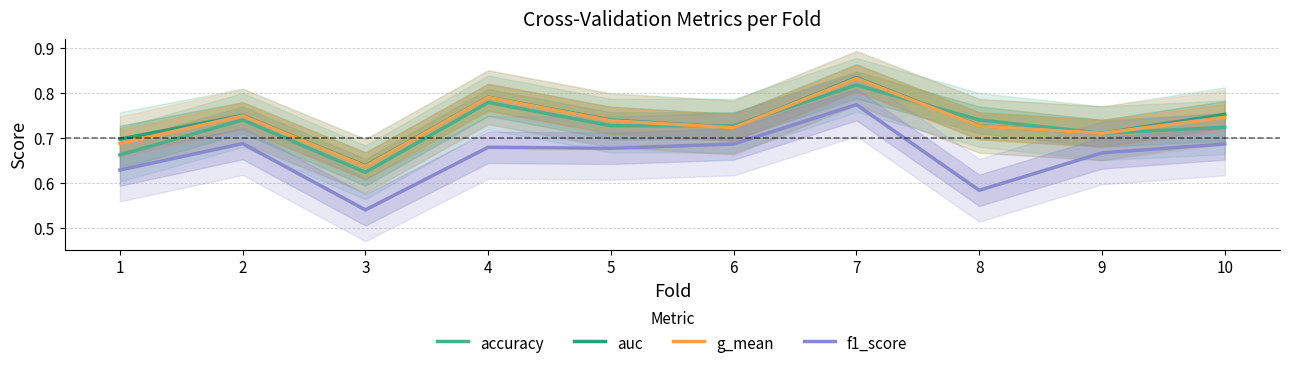

Is it true that g_mean equals 0.7 at 9?

True